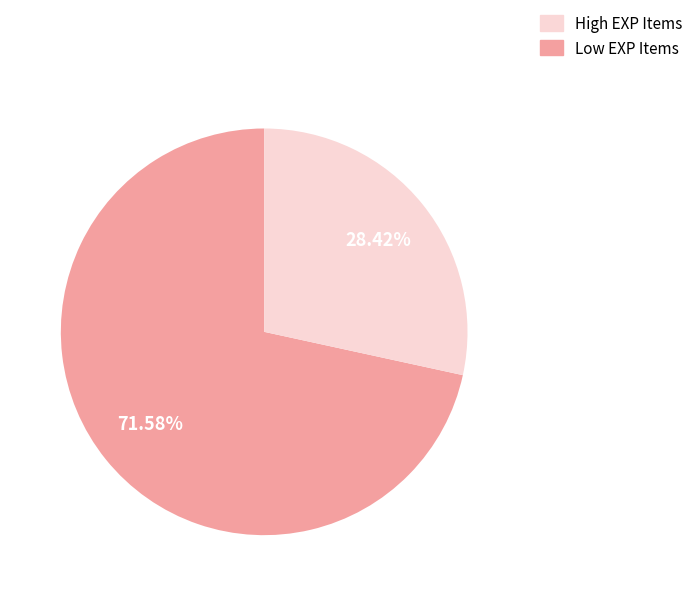

Is there any slice that represents more than half of the pie?

Yes